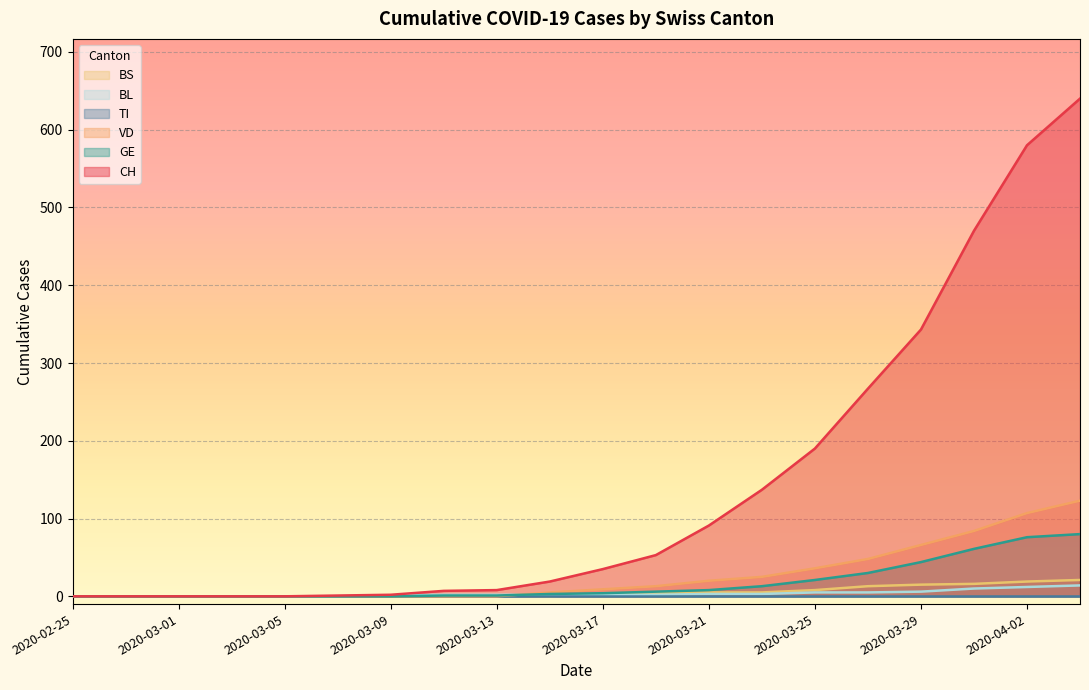

What is the label of the 5th point from the right?

2020-03-27